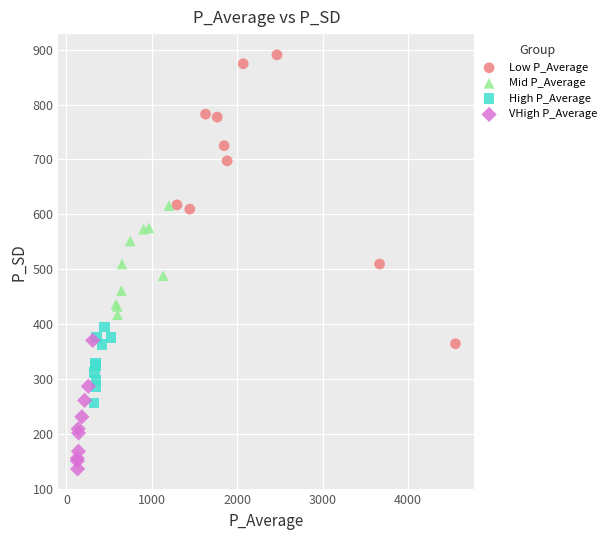

Which series reaches the maximum Y coordinate?

Low P_Average